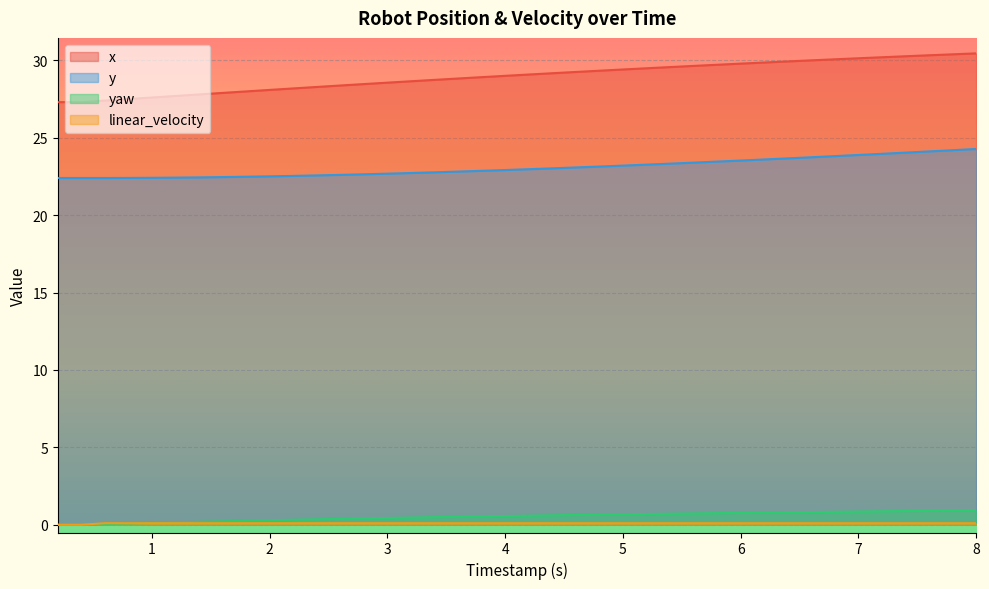

What is the total value across all series at 7.600000000000004?

55.4